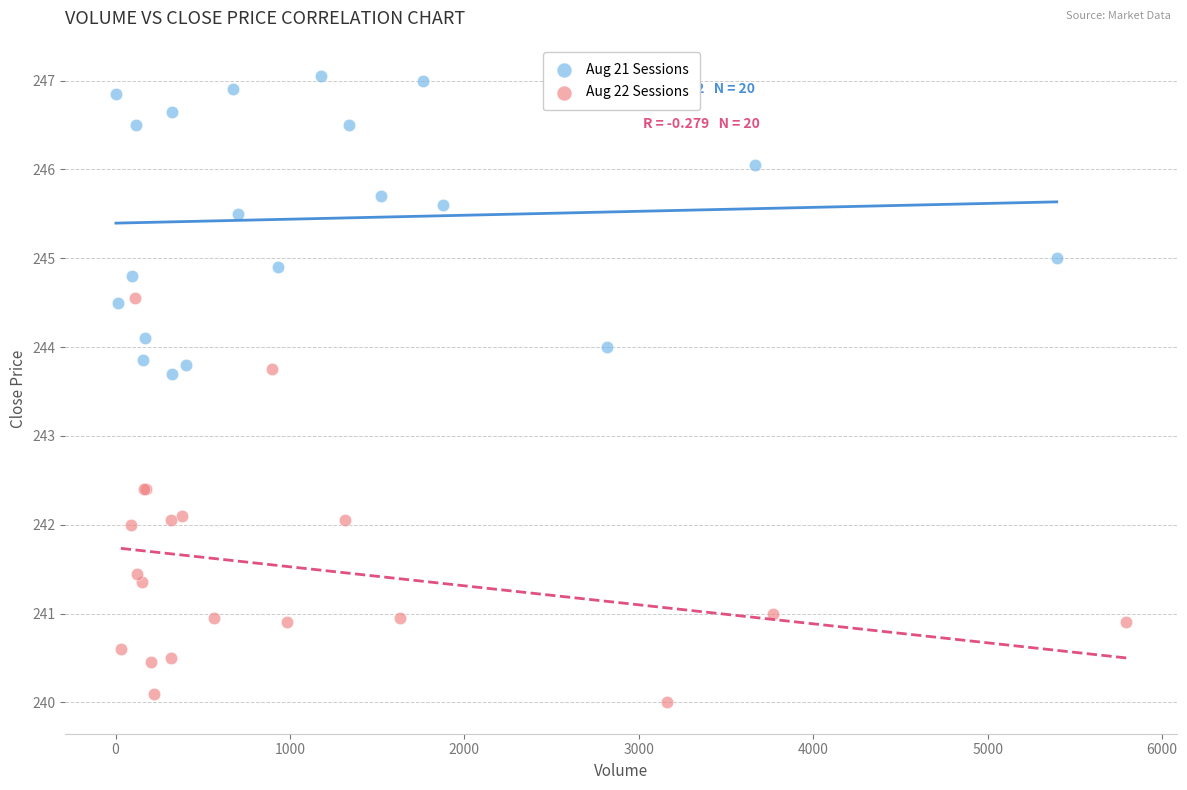

Which series reaches the minimum Y coordinate?

Aug 22 Sessions